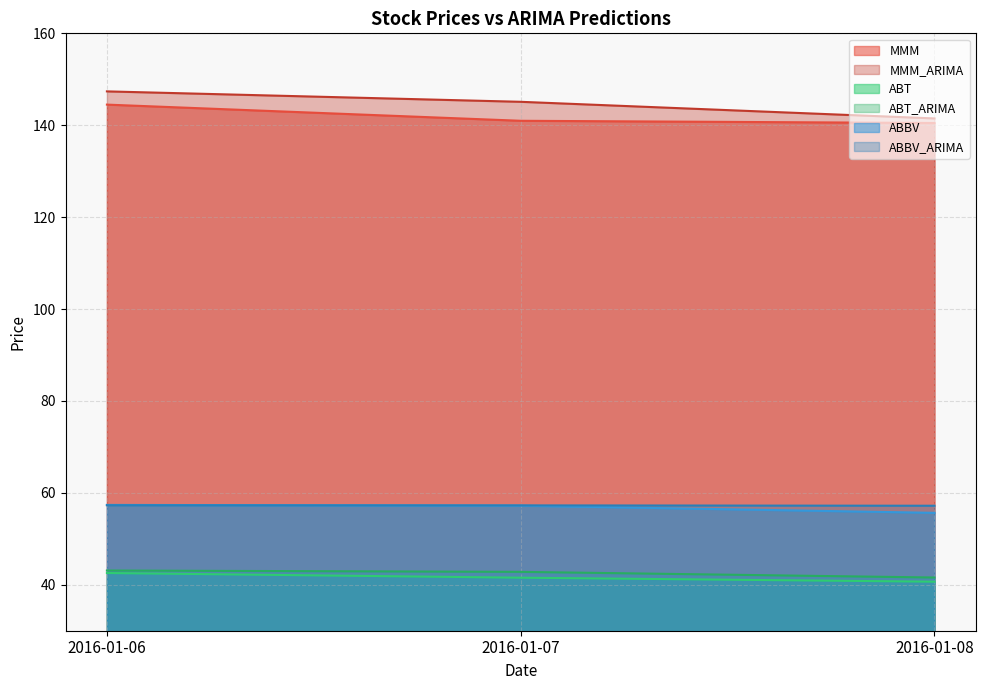

Does the chart have visible grid lines?

Yes